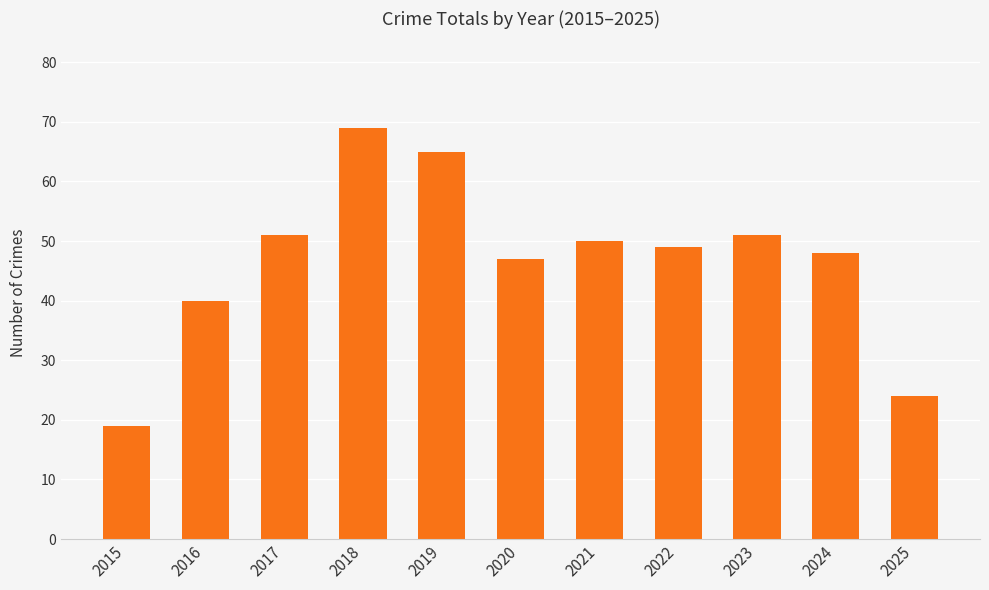

How many data points does each series have?

11